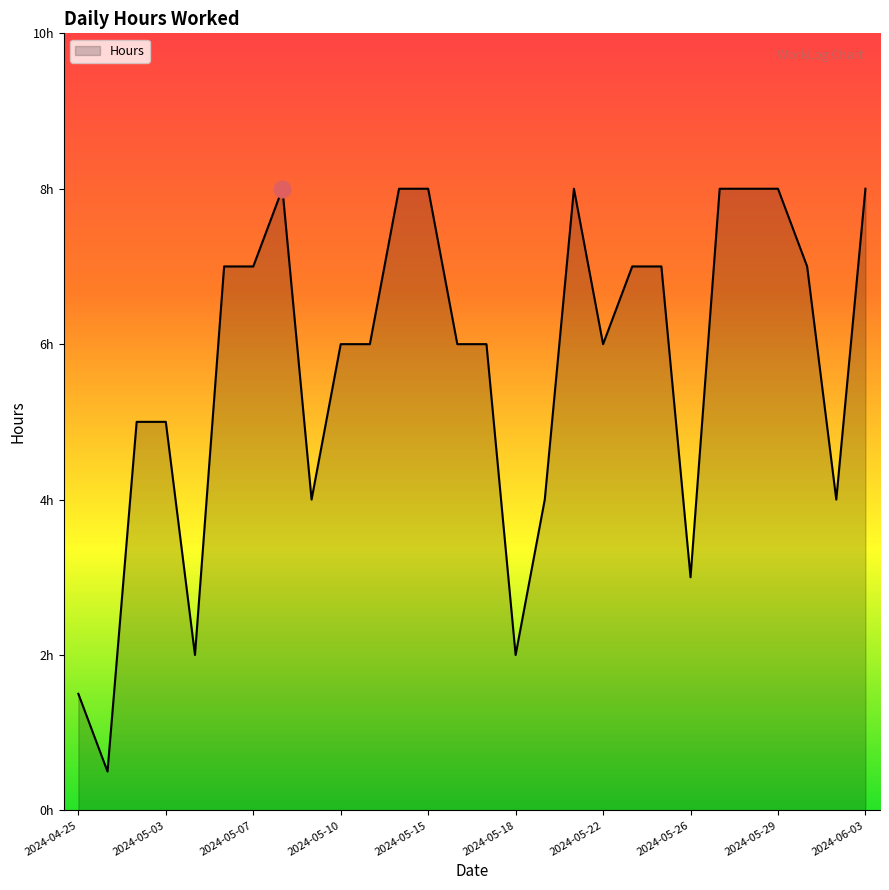

Does the chart have visible grid lines?

No